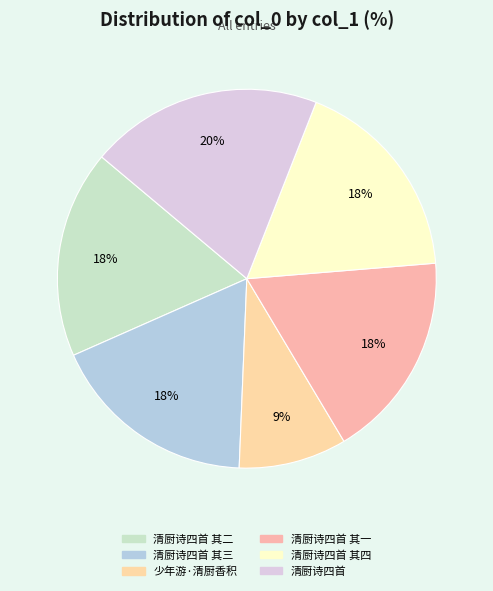

What portion of the pie excludes 少年游·清厨香积?

90.8%